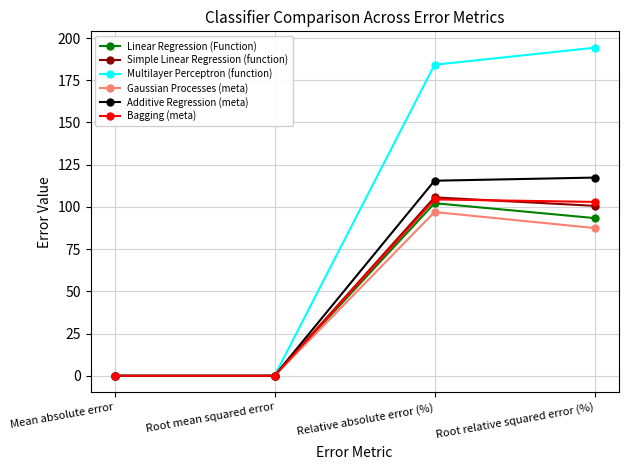

The Simple Linear Regression (function) series shows 105.6 at Relative absolute error (%). True or false?

True